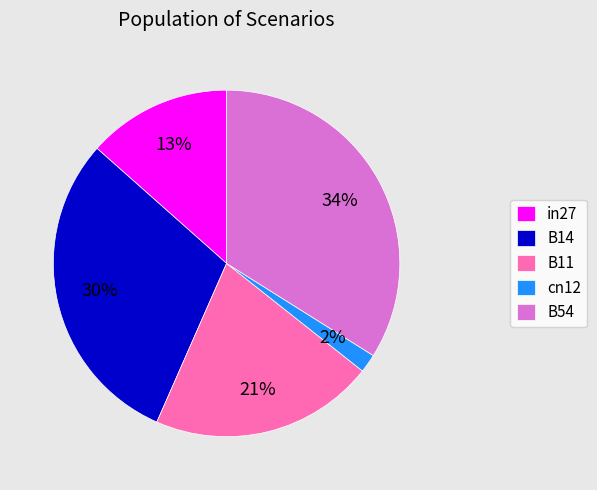

Which has a higher value, B54 or B14?

B54